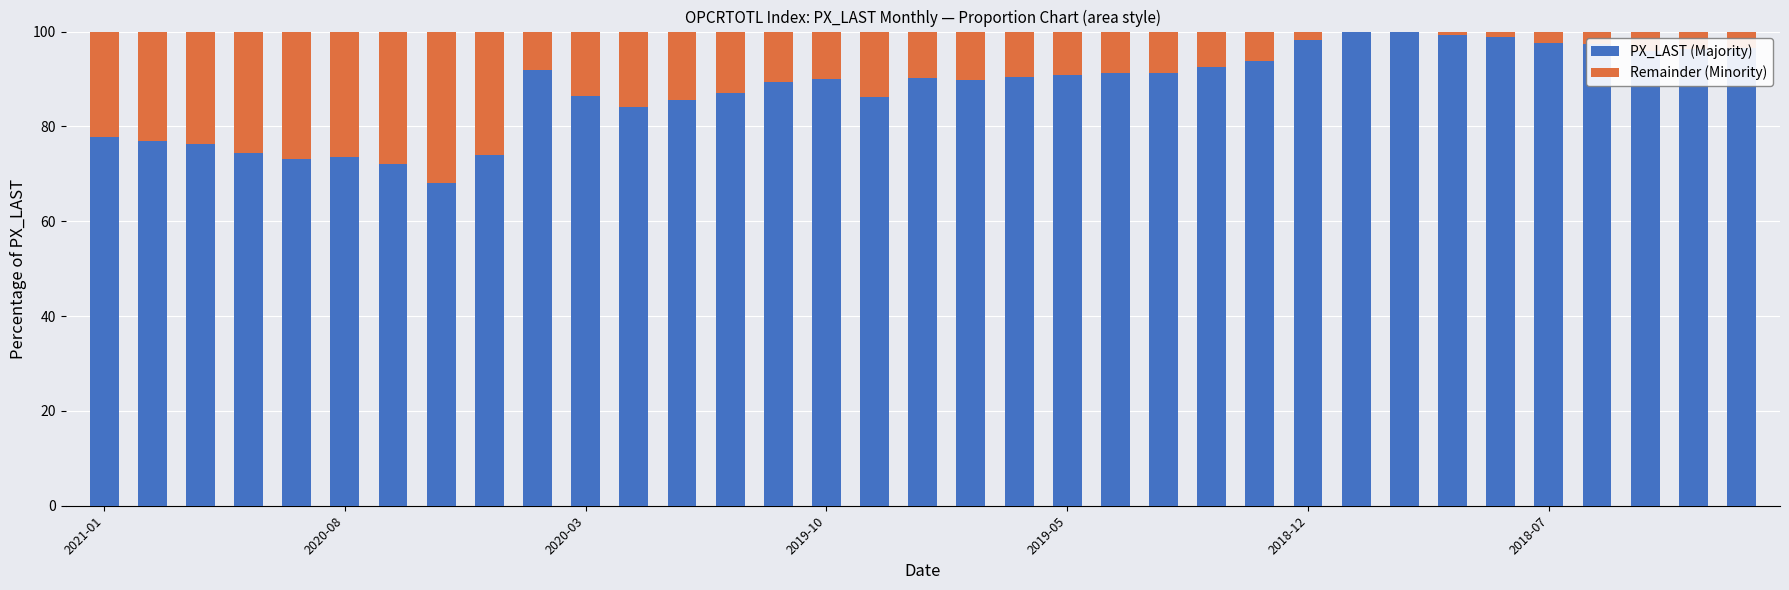

Are the bars grouped side by side (vs. stacked)?

No